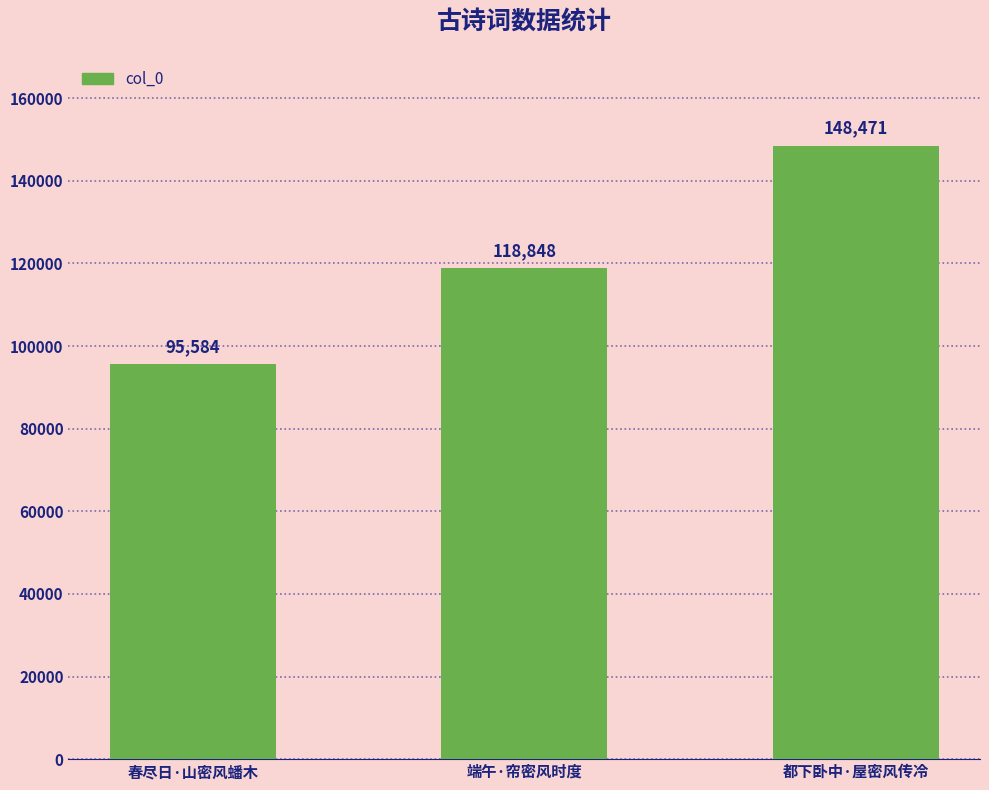

What is the sum of all values?

362903